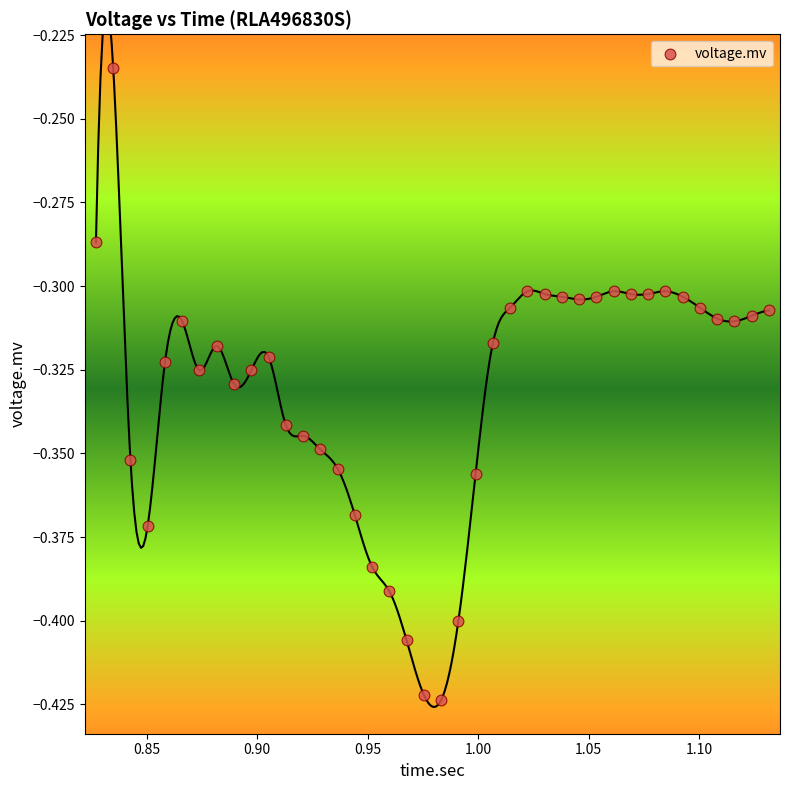

What is the range of X values (max minus min)?

0.3